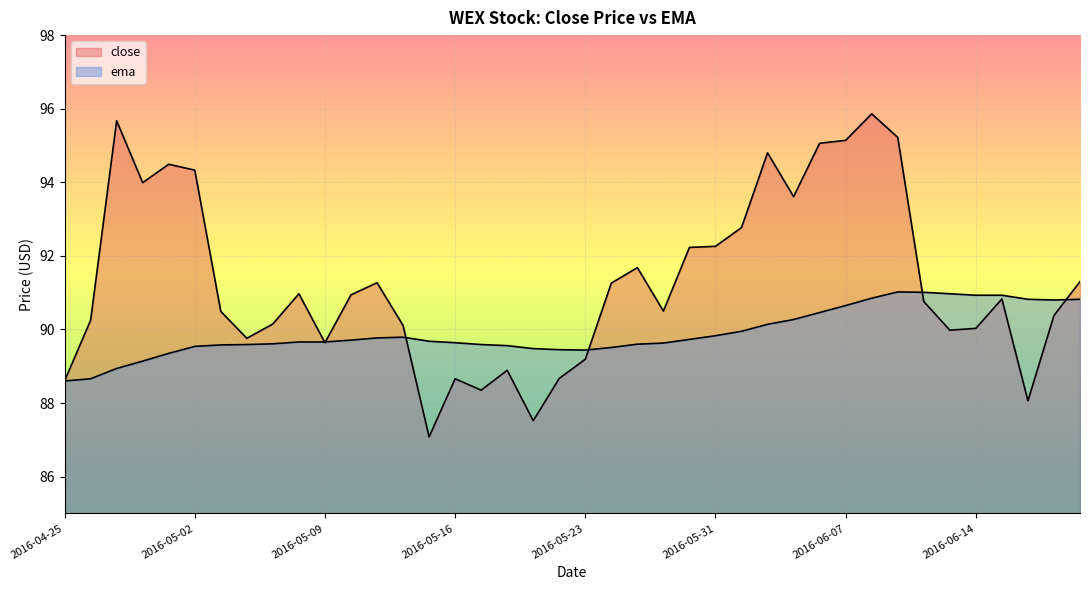

What is the value of the close point at the 7th from the left?

90.5